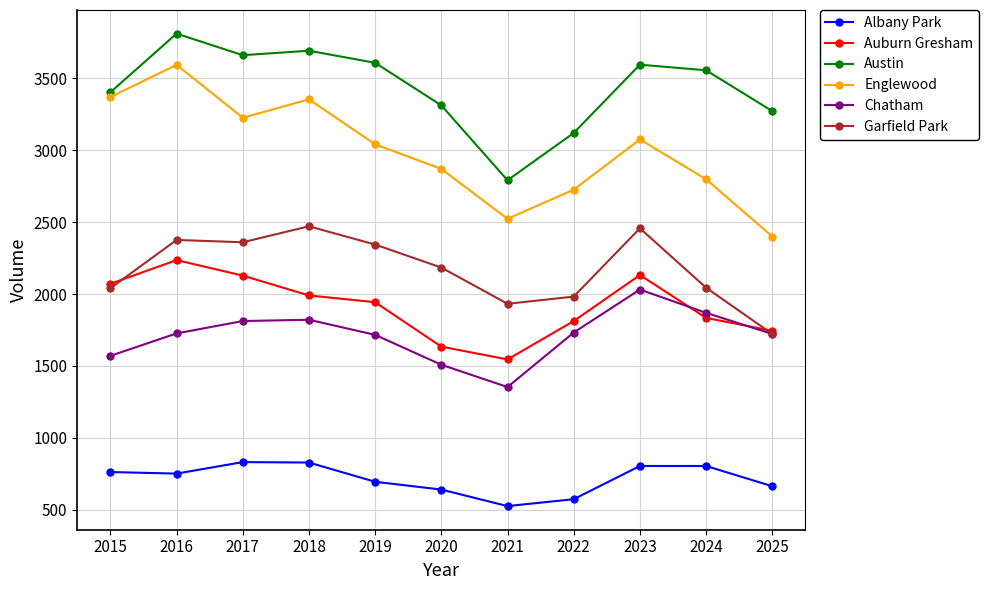

The value of Garfield Park at 2024 is 2044. True or false?

True